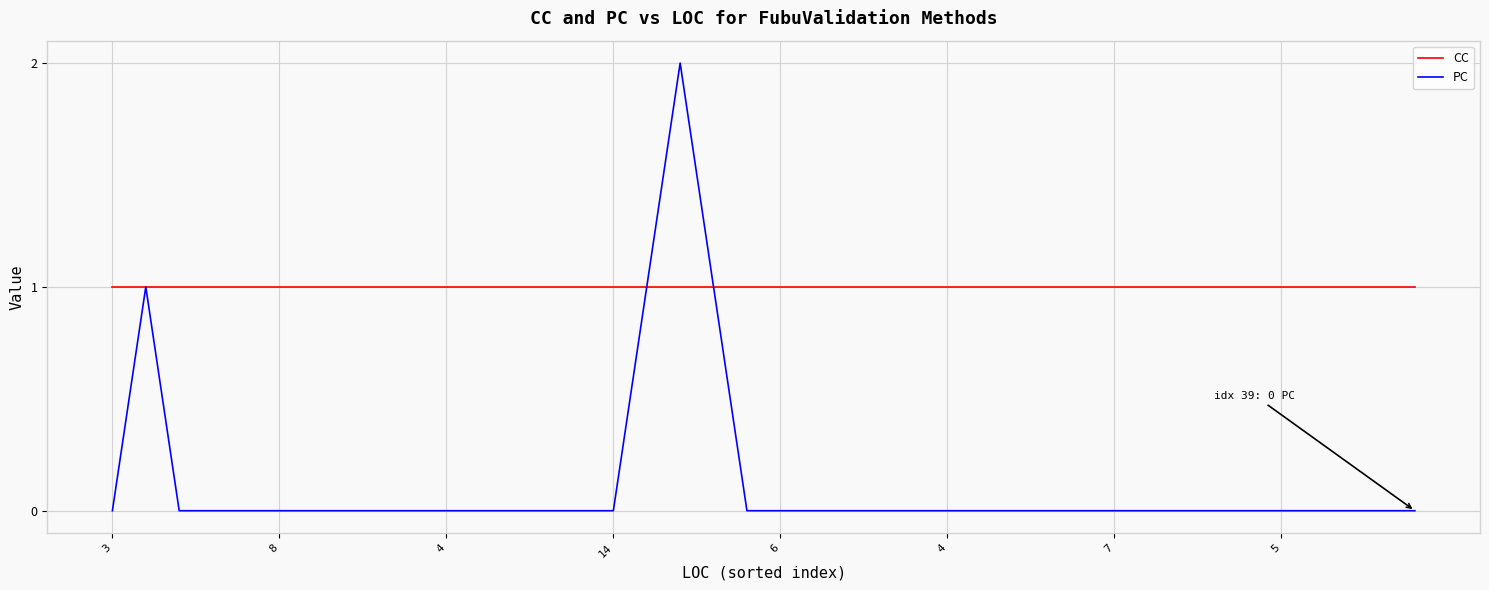

Does the chart have visible grid lines?

Yes